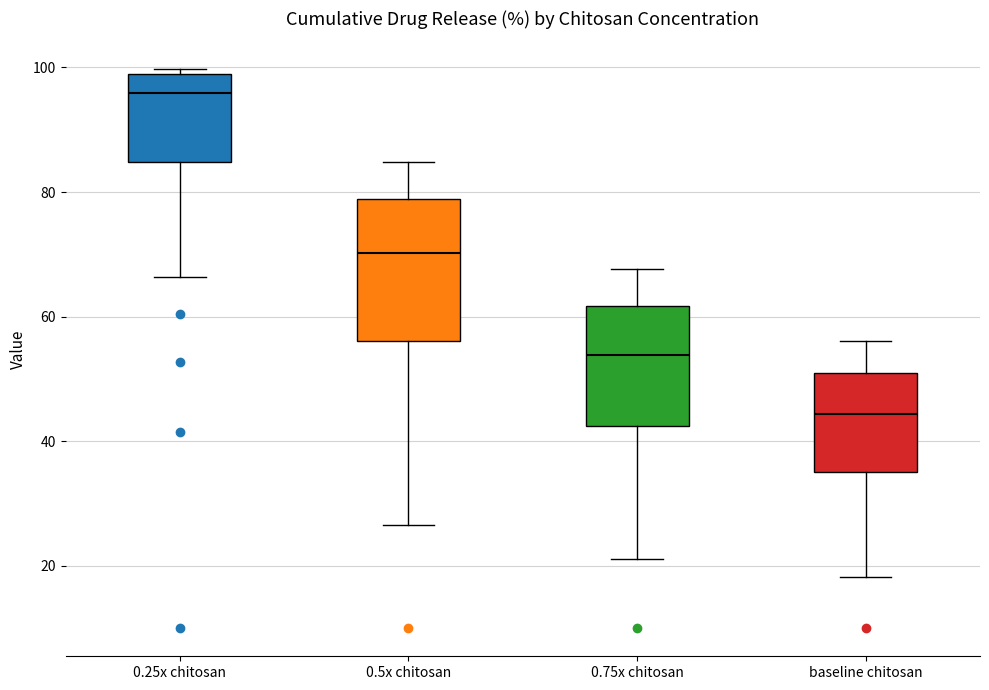

Which box's median line is the lowest?

baseline chitosan